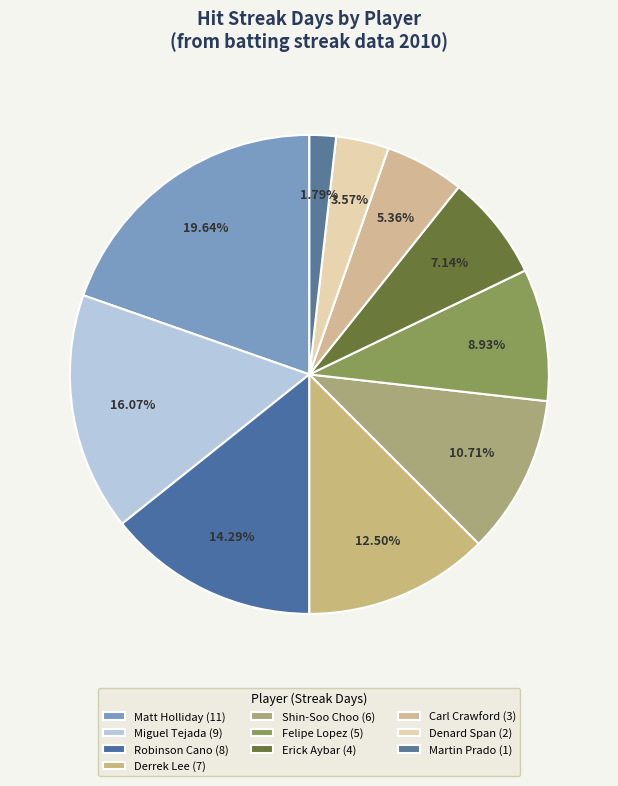

To the nearest percent, what percentage of the pie is Shin-Soo Choo?

11%